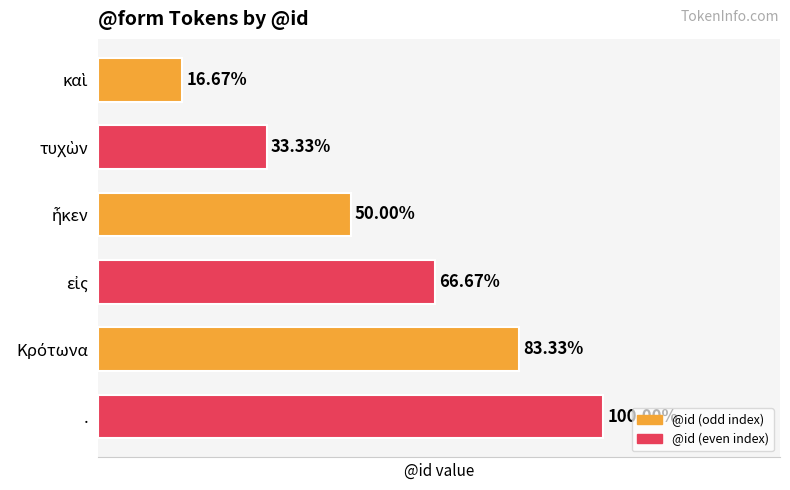

Does the chart contain any negative values?

No